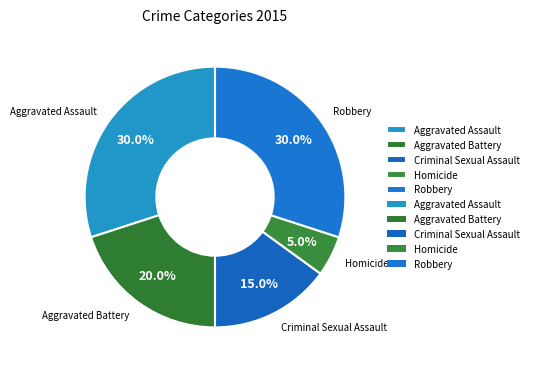

What portion of the pie excludes Criminal Sexual Assault?

85.0%